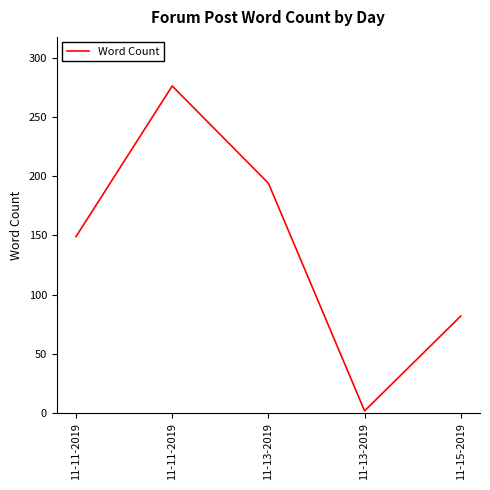

Which category has the lowest value across all series?

11-13-2019